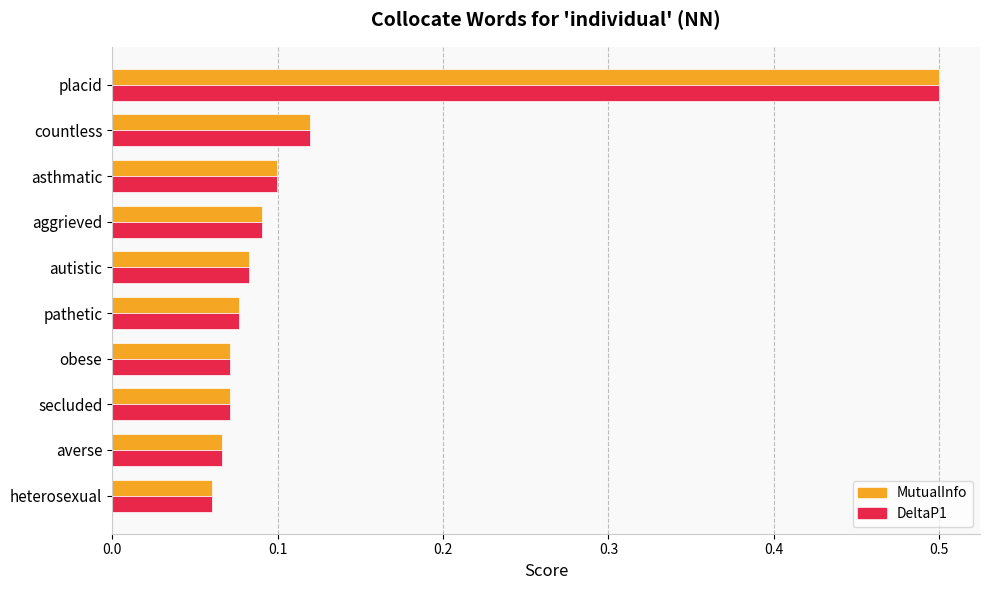

At which label does DeltaP1 reach its peak?

placid